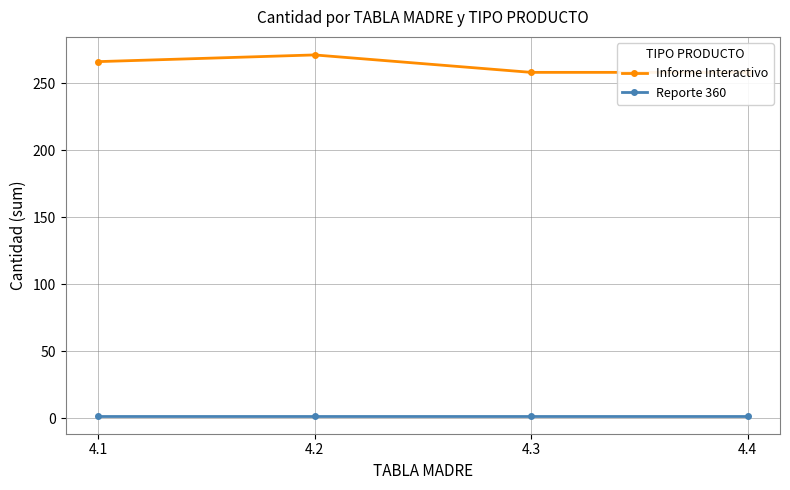

At how many categories does at least one series exceed 165?

4